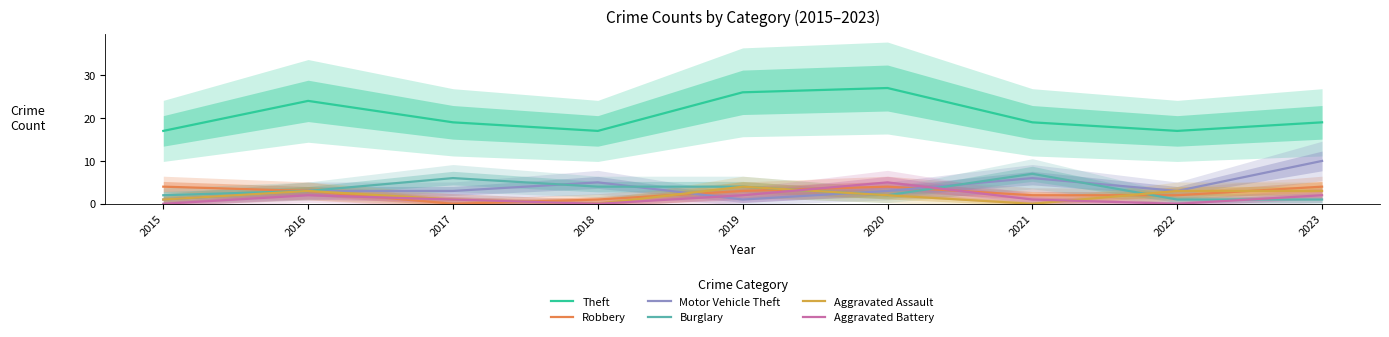

Between which two adjacent categories do Aggravated Battery and Burglary first intersect?

2019 and 2020